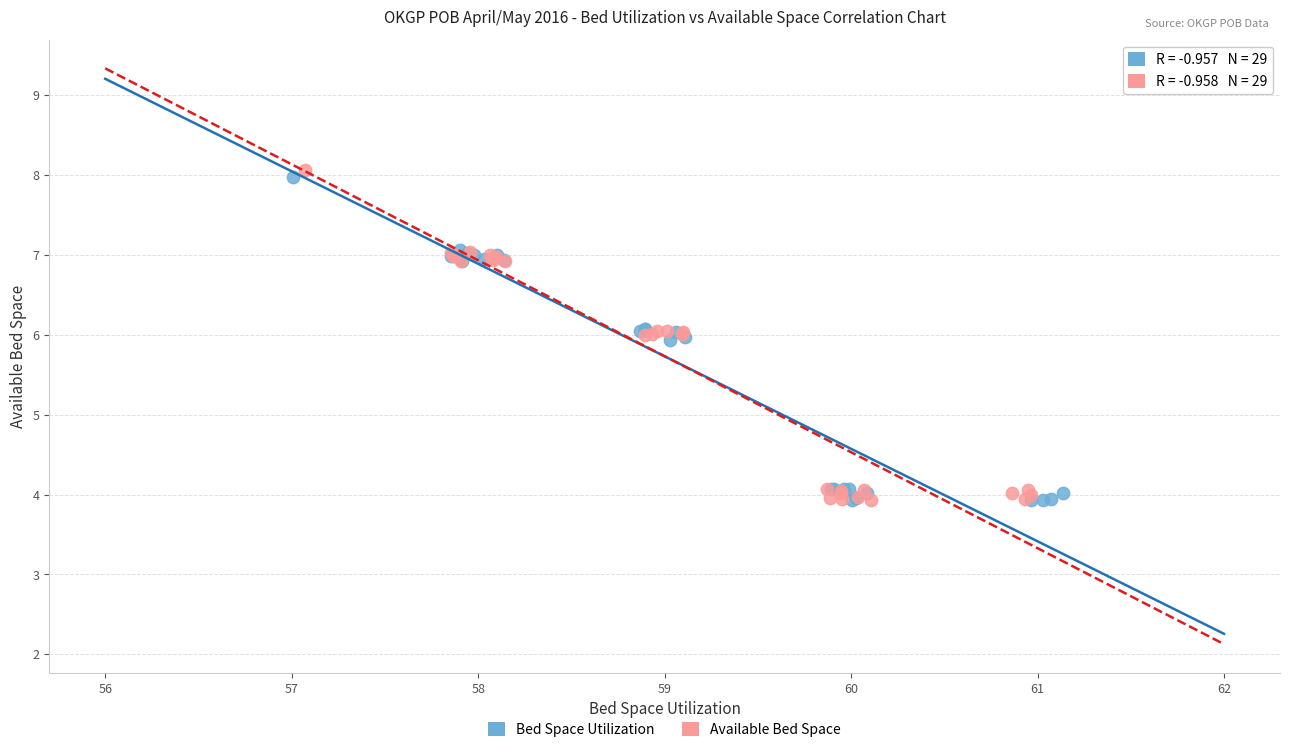

What are all the series names shown in the legend?

Bed Space Utilization, Available Bed Space